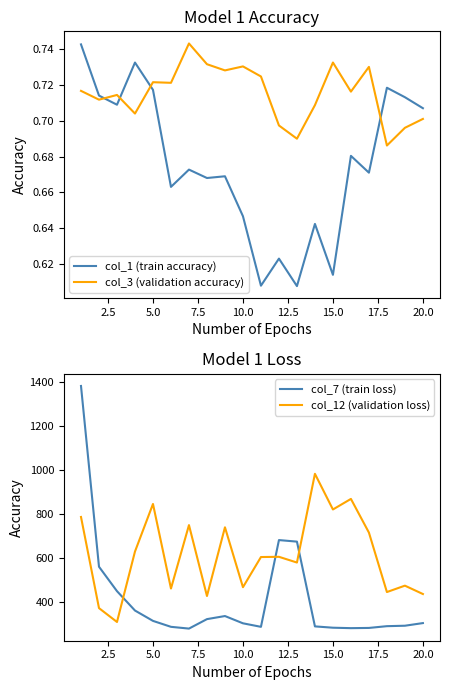

What is the highest value of the col_7 (train loss) series?

1380